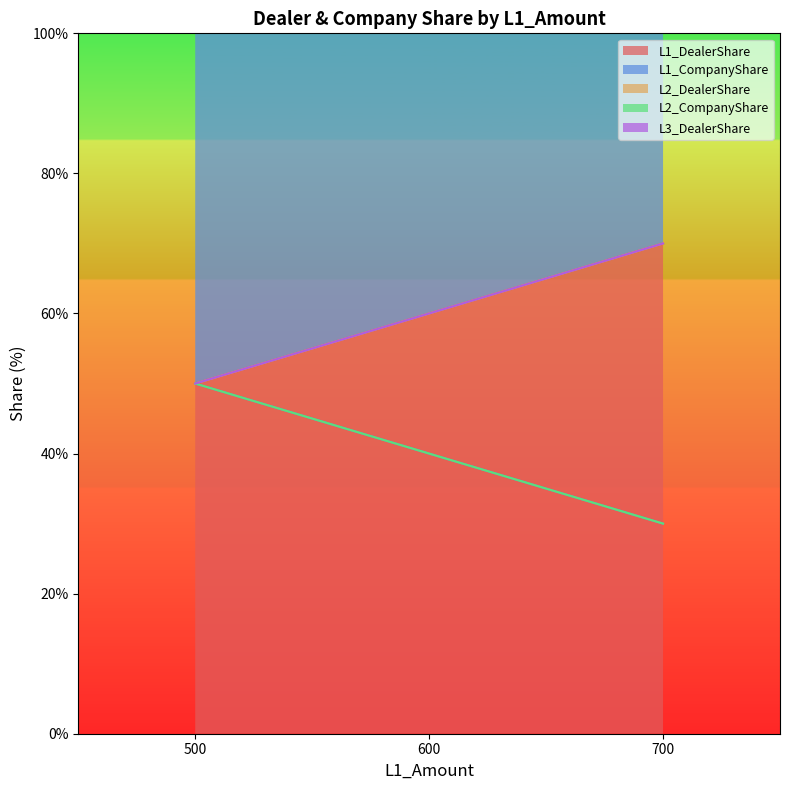

The L1_DealerShare series shows 26 at 500. True or false?

False